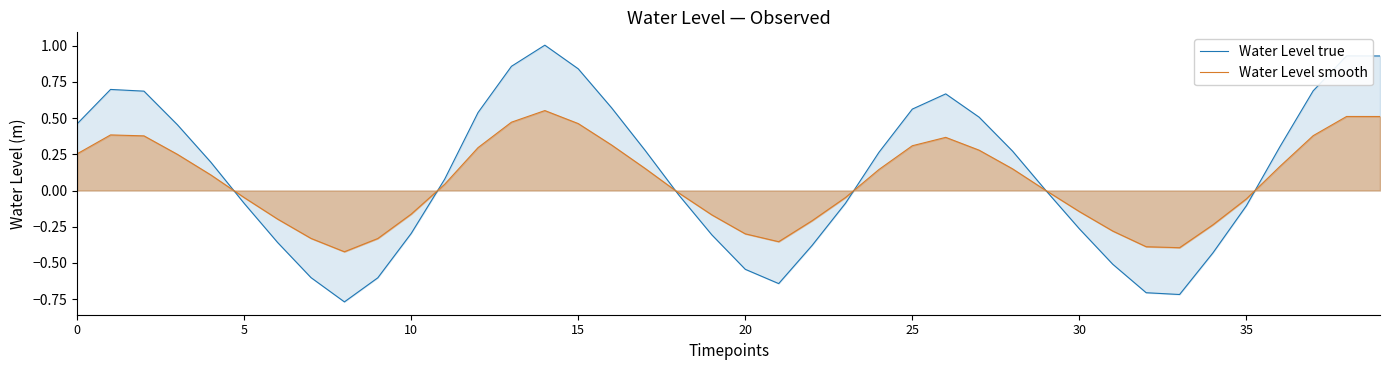

At which category does the chart reach its peak across all series?

14